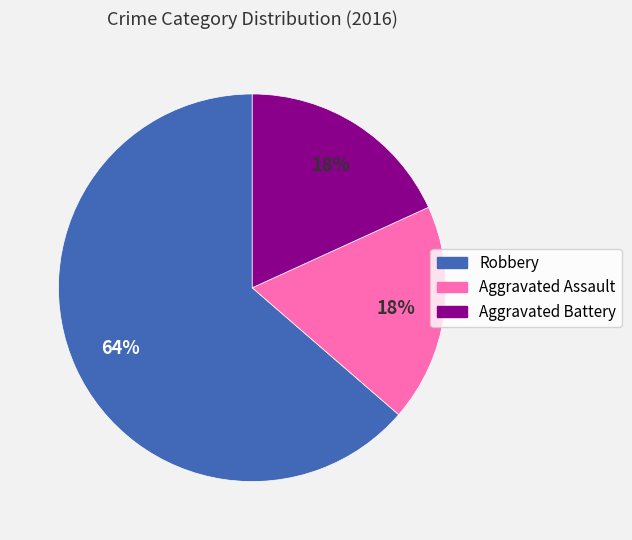

Is Robbery the majority of the pie?

Yes